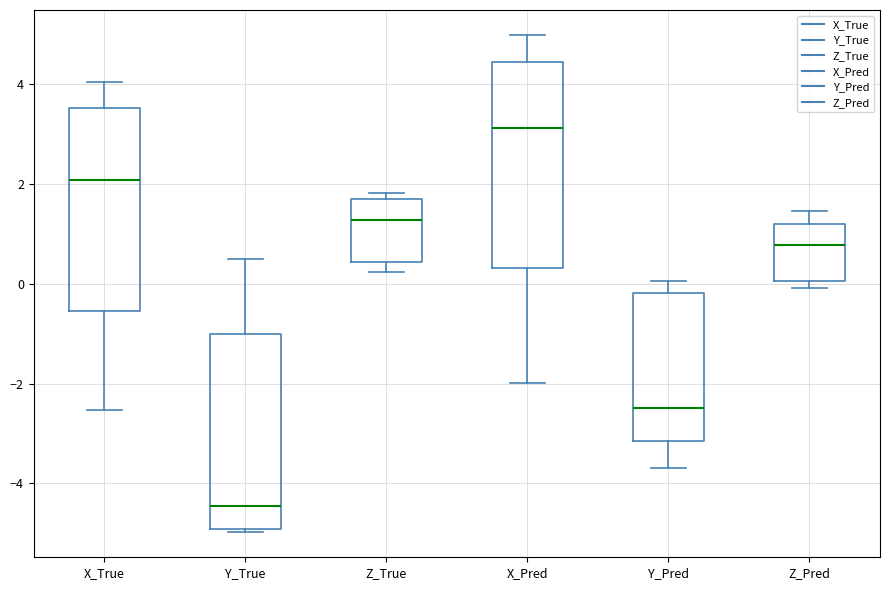

Which box's median line is the highest?

X_Pred